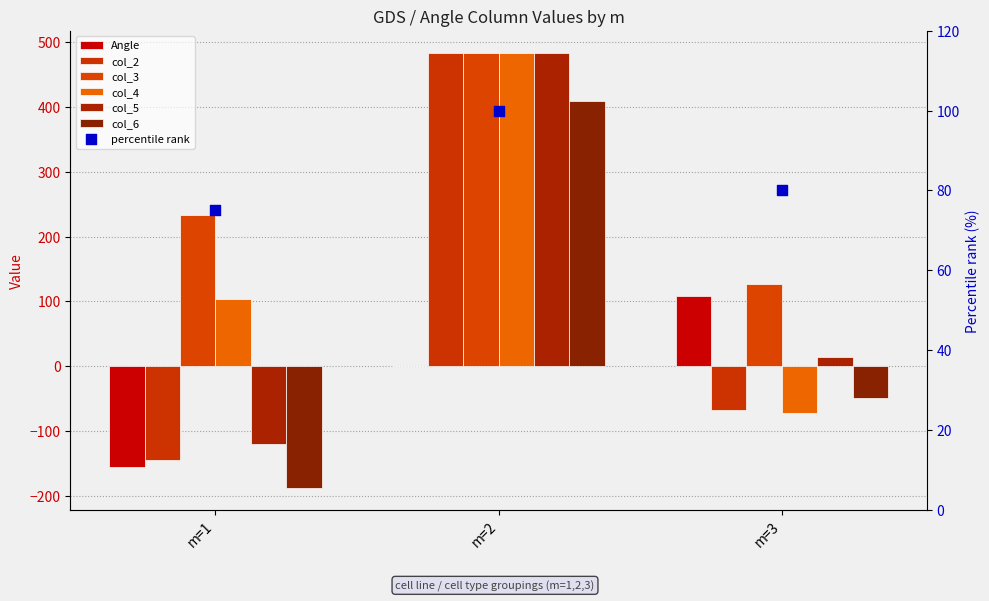

Which series has the largest total across all categories?

col_3